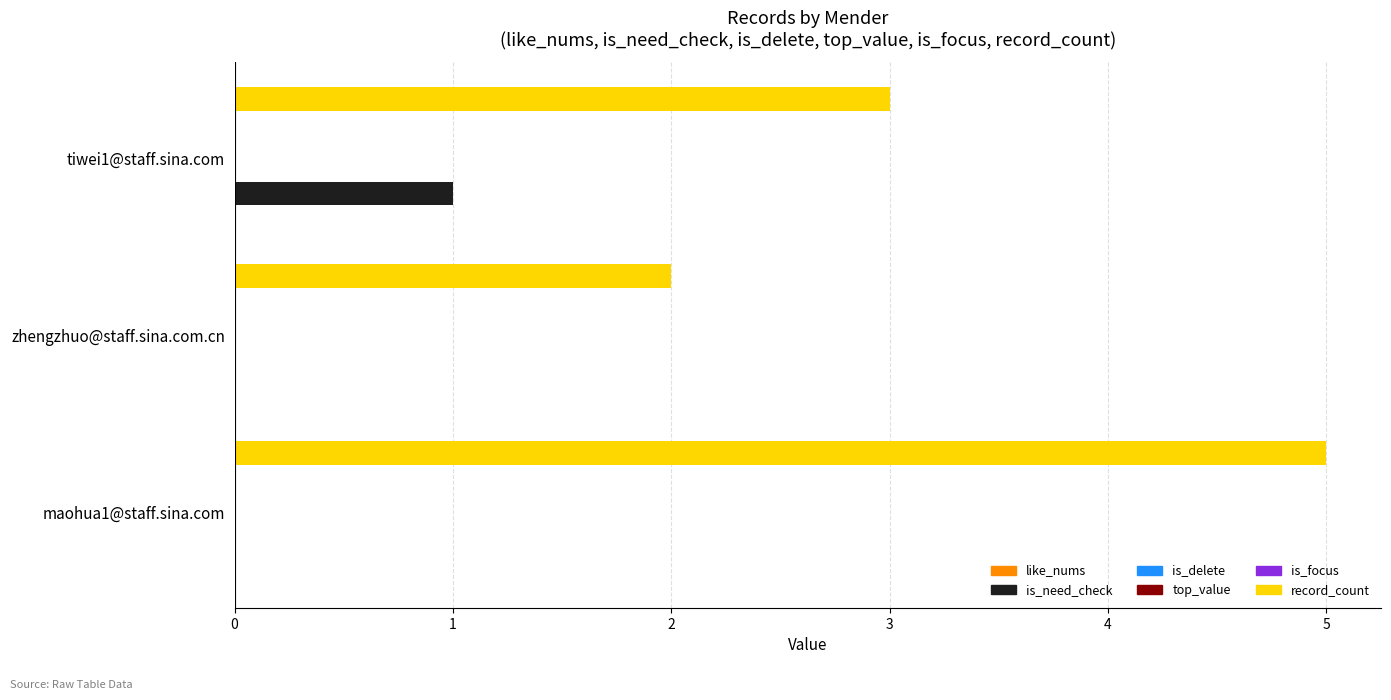

Count the number of data series in this chart.

6